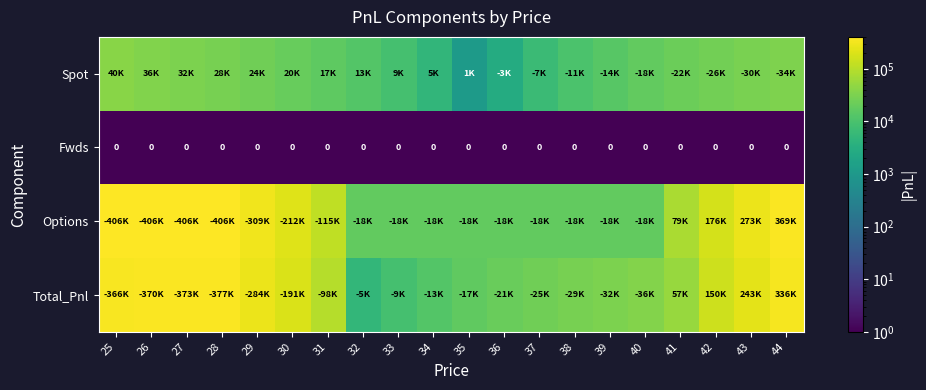

Count the number of categories in the chart.

20